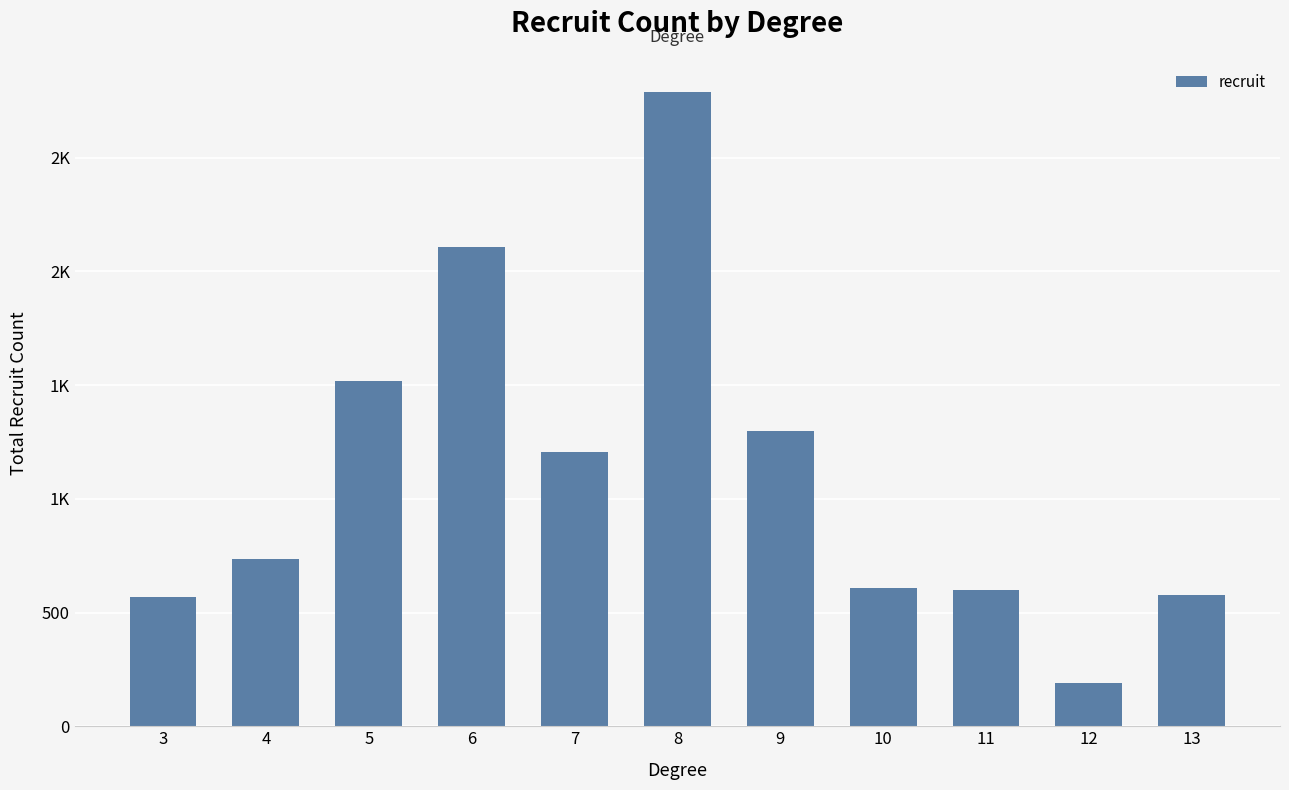

Does the chart contain any negative values?

No